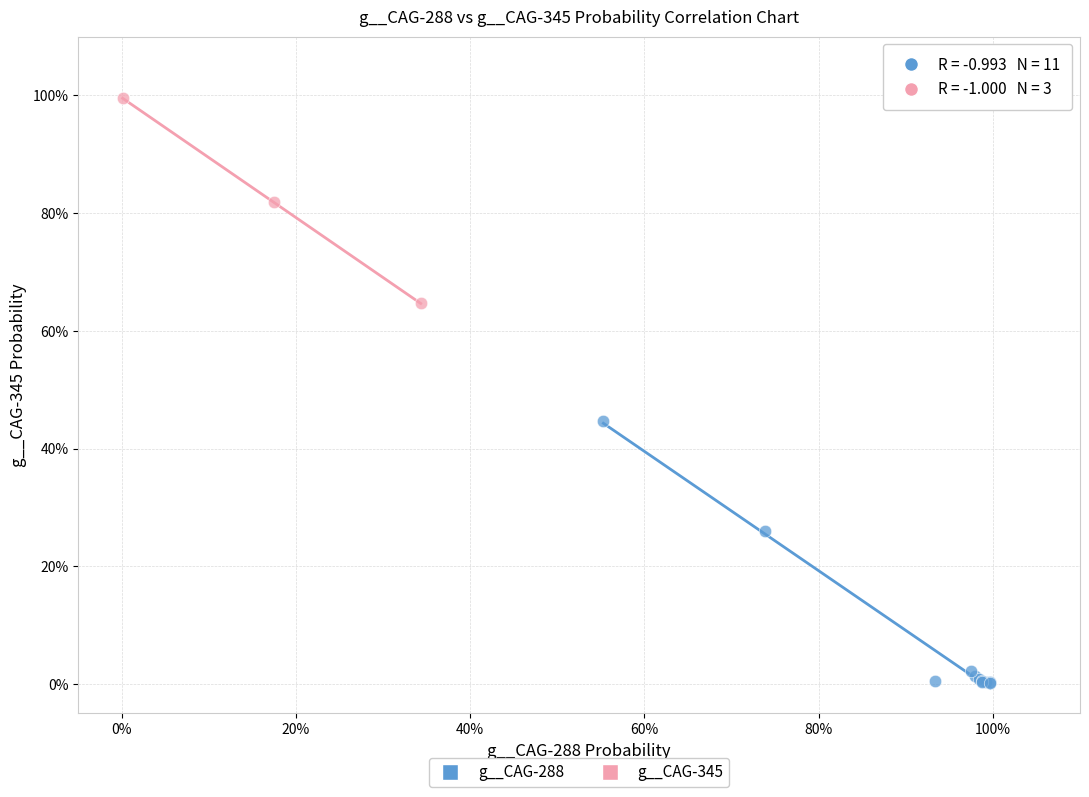

What are all the series names shown in the legend?

g__CAG-288, g__CAG-345